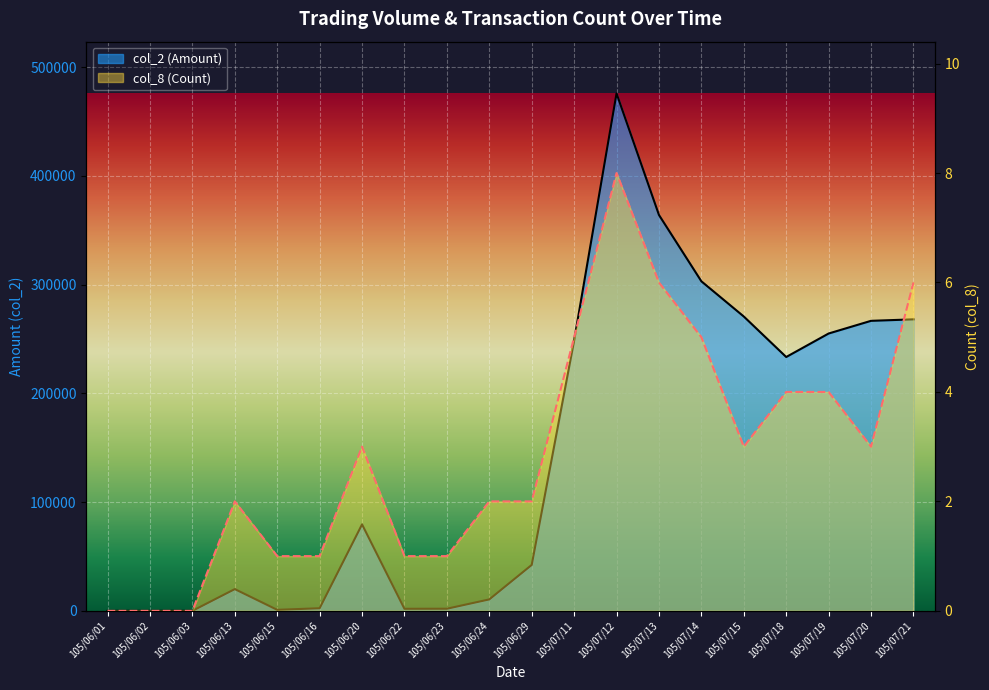

How many lines are shown in the chart?

2